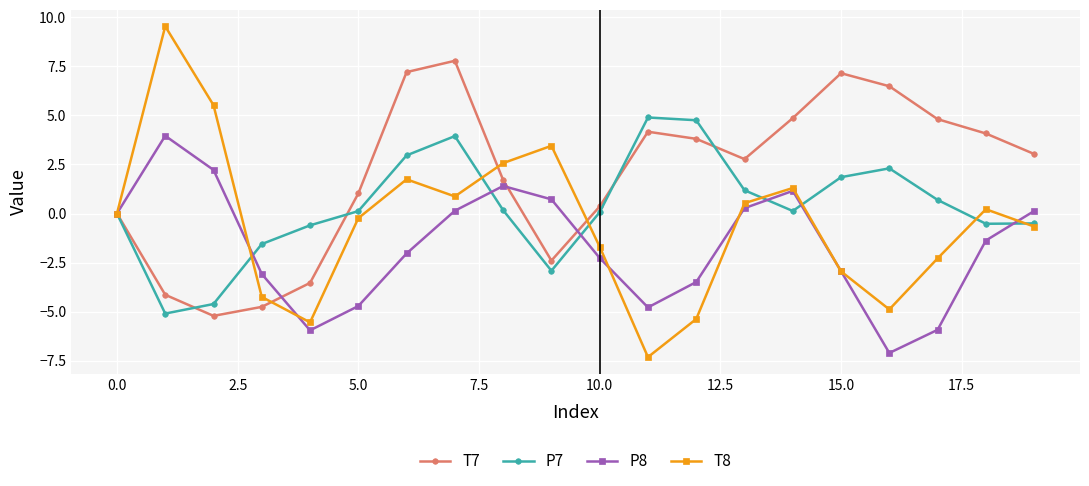

What is the highest value of the T8 series?

9.5